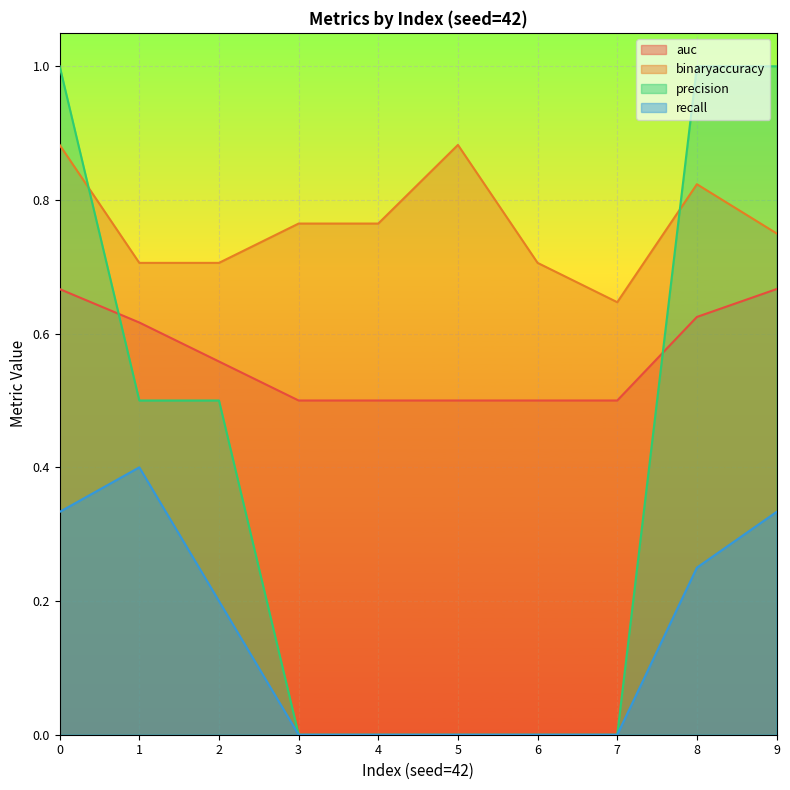

What is the value of the binaryaccuracy point at the 10th from the left?

0.8